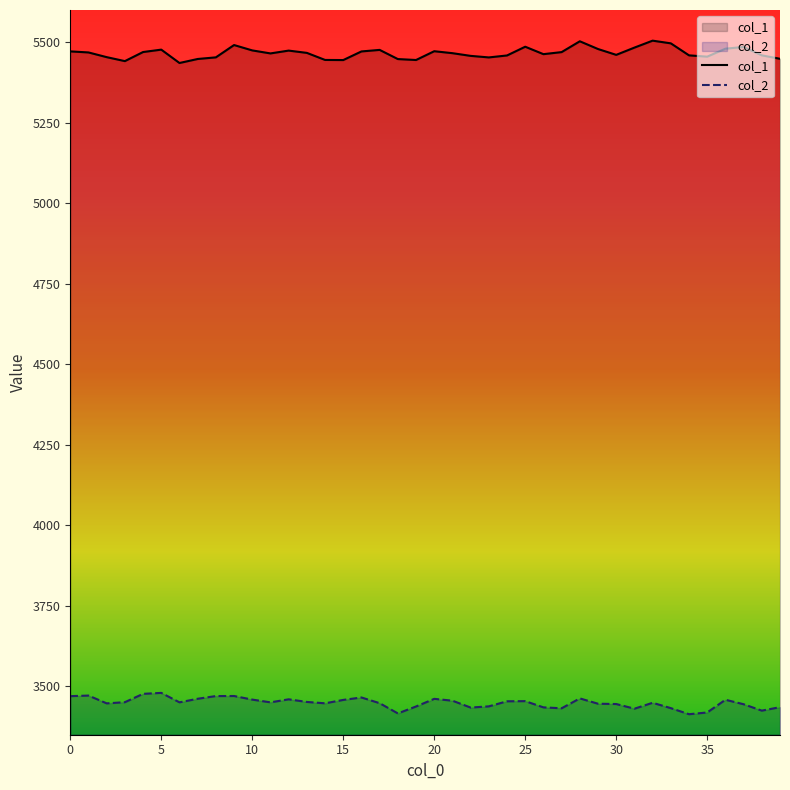

Between 16 and 7, which is larger?

16